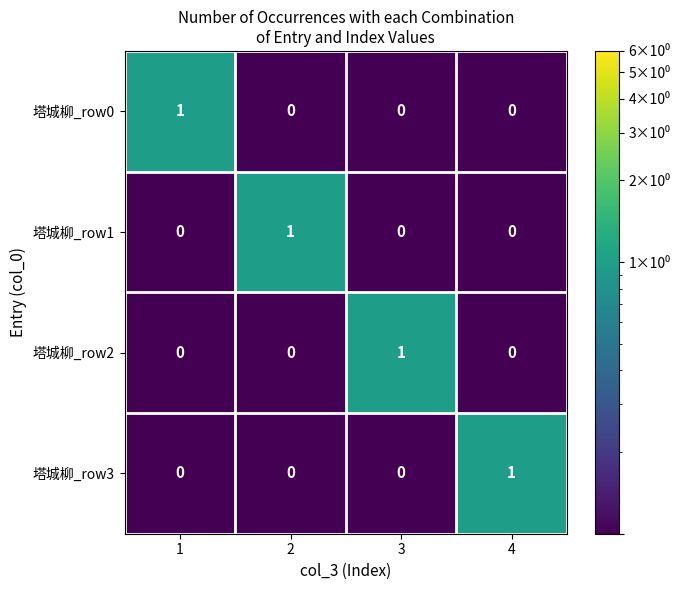

How many 塔城柳_row1 values are between 0 and 1?

4